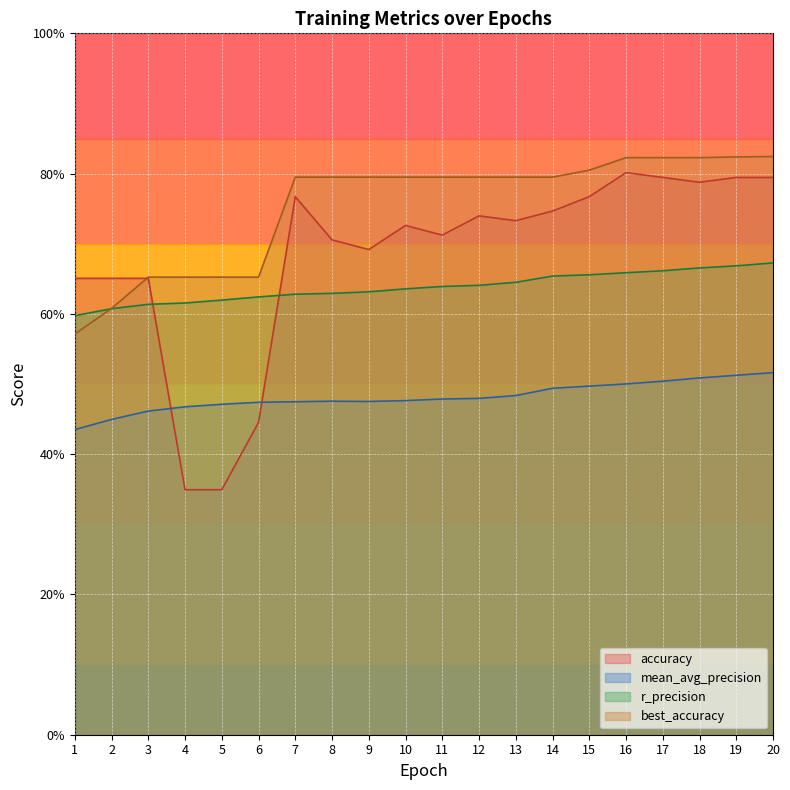

The r_precision series shows 0.9 at 11. True or false?

False